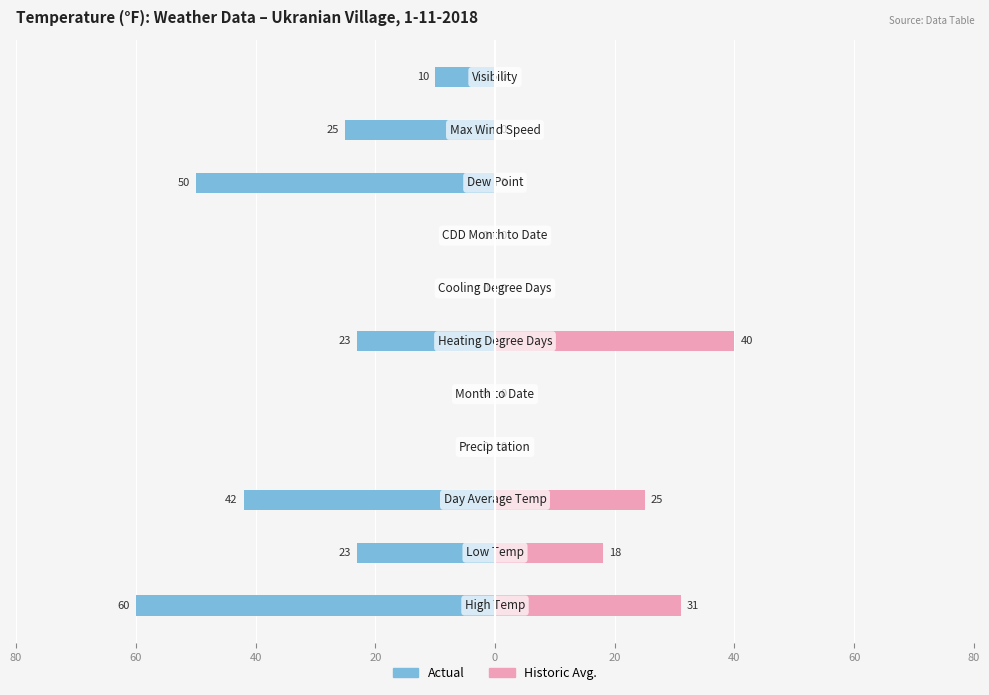

Count the number of categories in the chart.

11